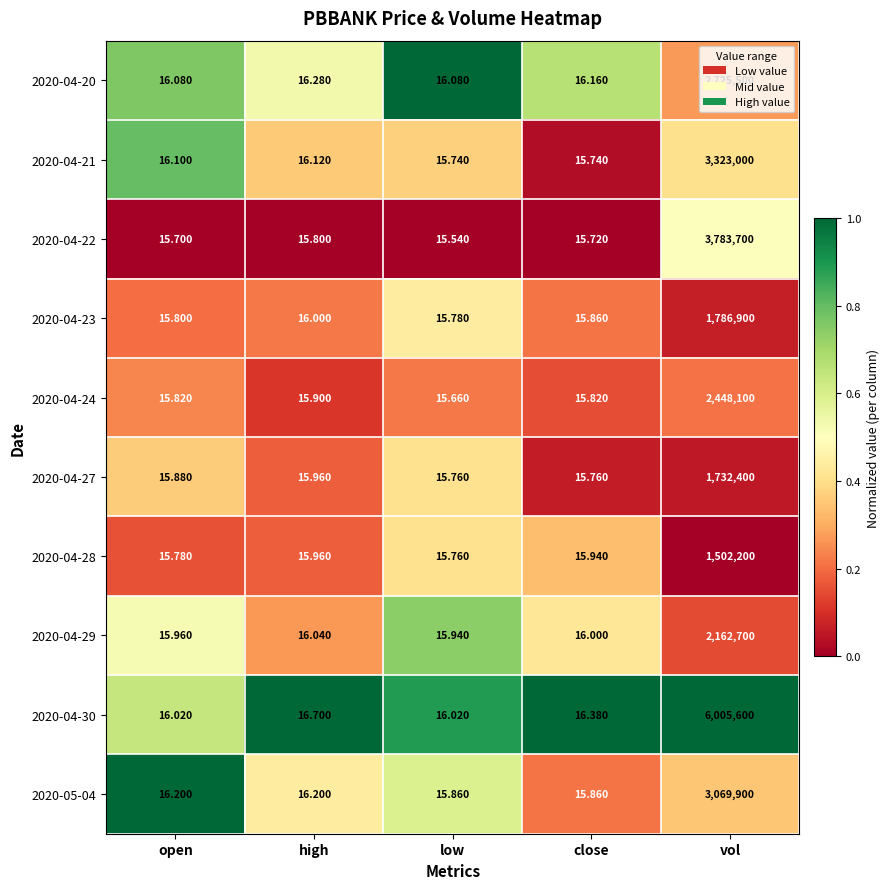

Which series has the widest spread of values?

2020-04-30